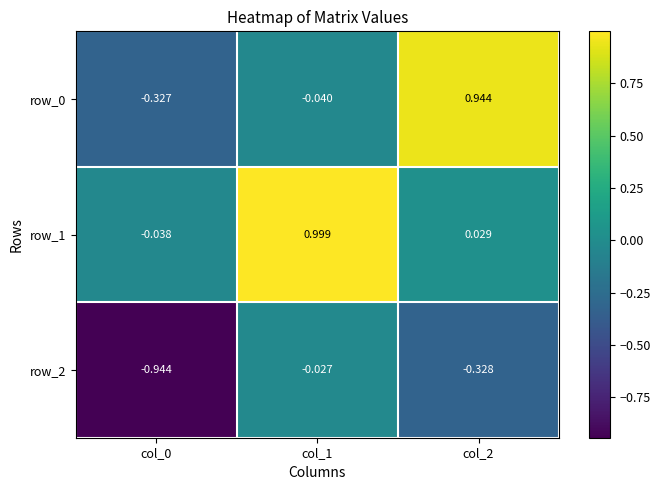

What is the total value across all series at col_2?

0.6